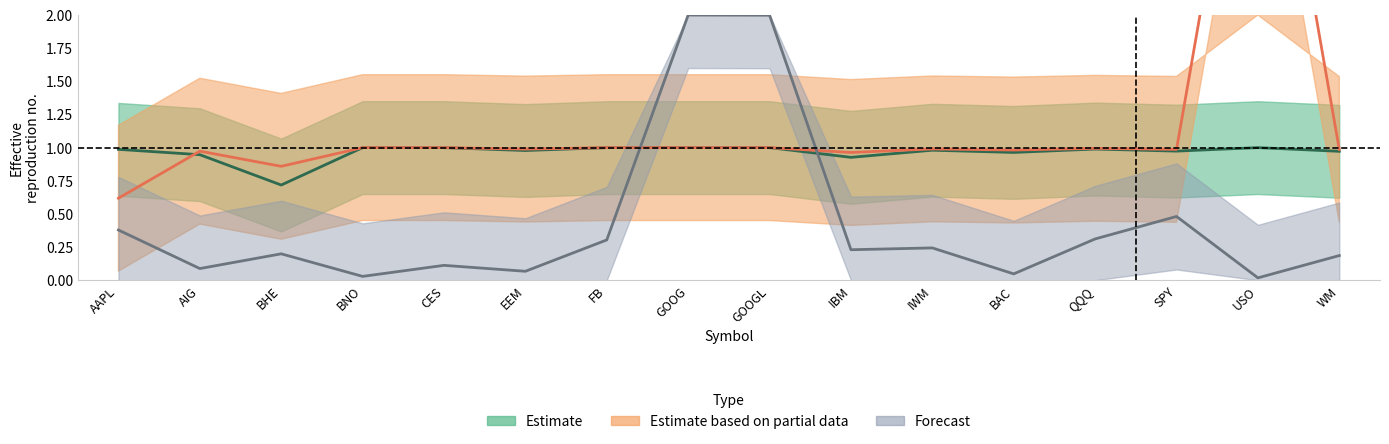

List the labels in order of Estimate value, smallest first.

BHE, IBM, AIG, BAC, WM, SPY, EEM, IWM, AAPL, QQQ, BNO, CES, FB, GOOG, GOOGL, USO